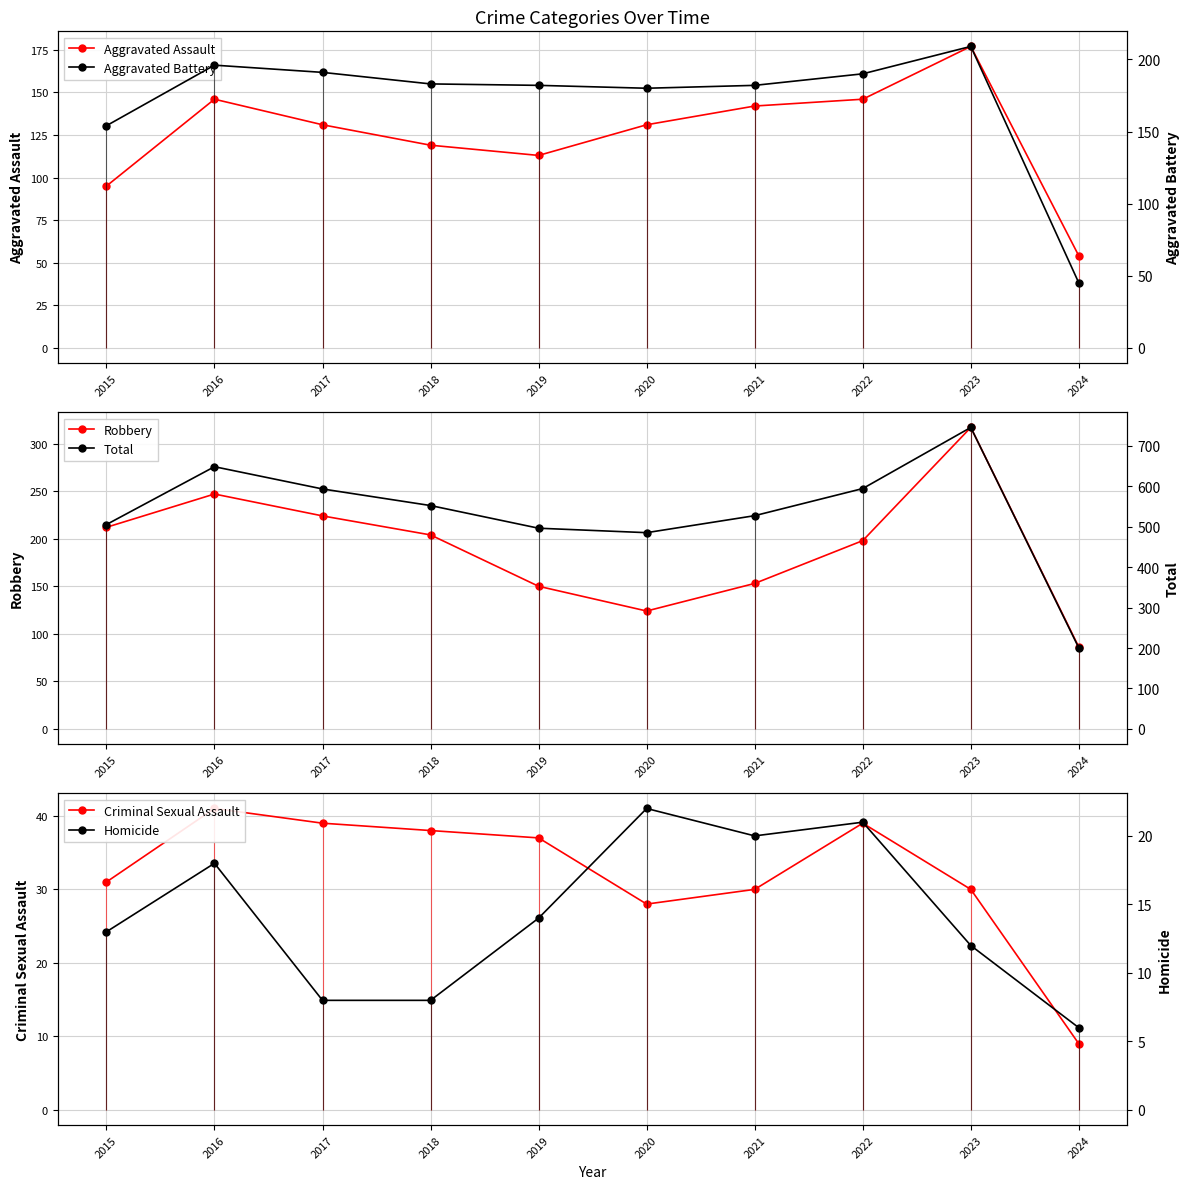

Which series changed the most between 2017 and 2021?

Robbery